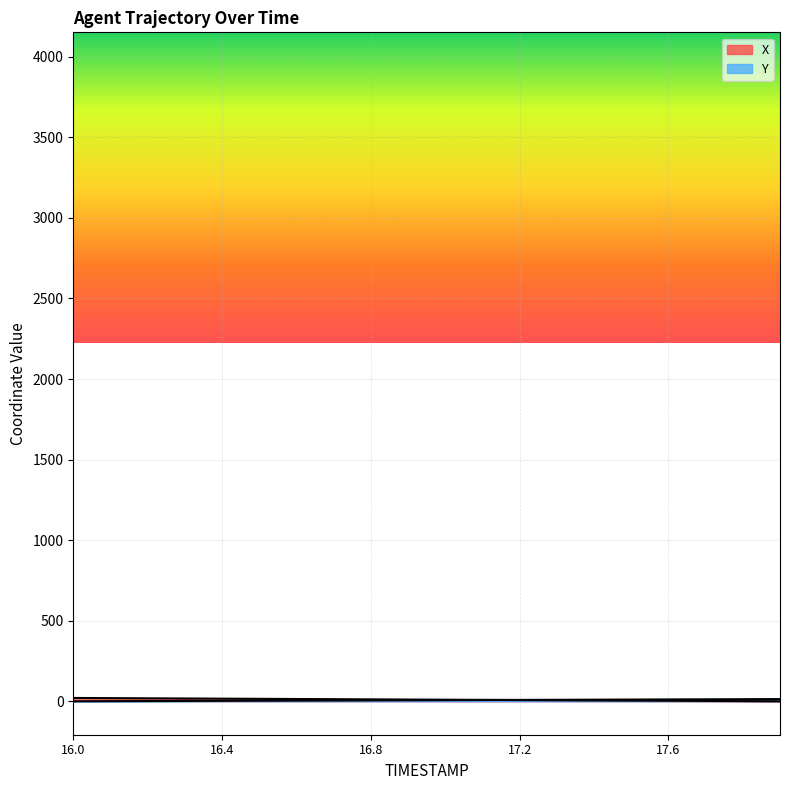

At how many categories does at least one series exceed 14?

7